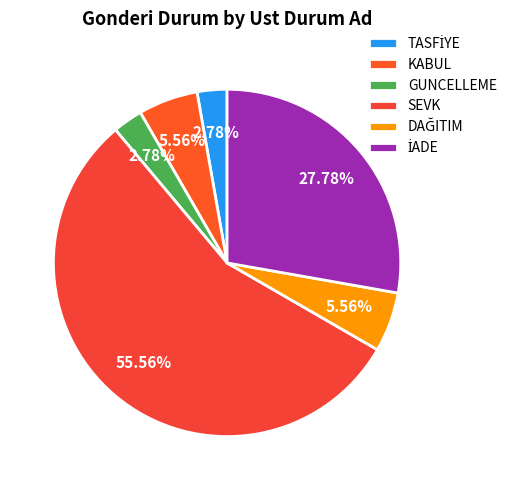

Count the number of slices in the pie.

6